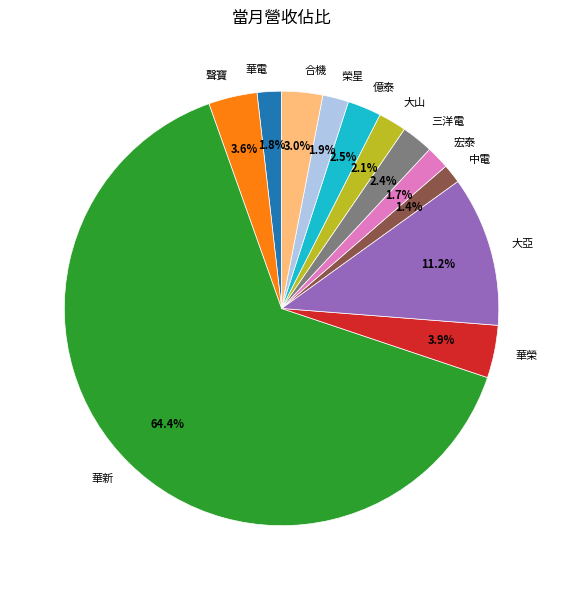

To the nearest percent, what portion does 中電 represent?

1%